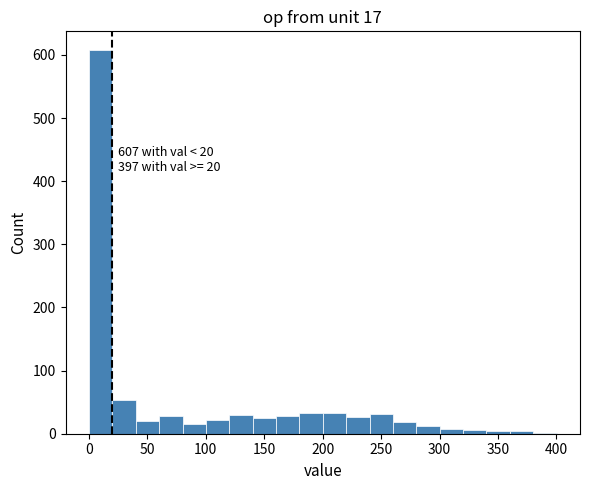

Which range on the x-axis has the tallest bar?

0 to 20